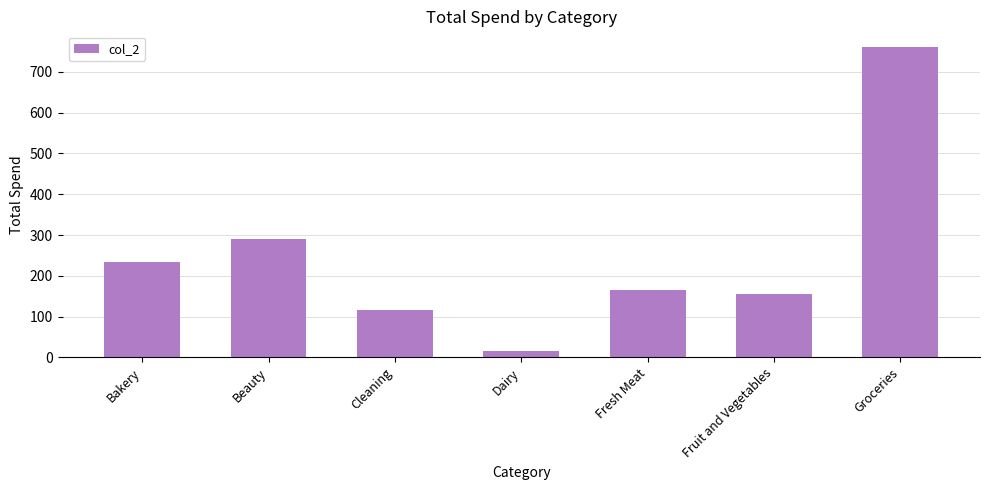

At which category does the chart reach its minimum across all series?

Dairy